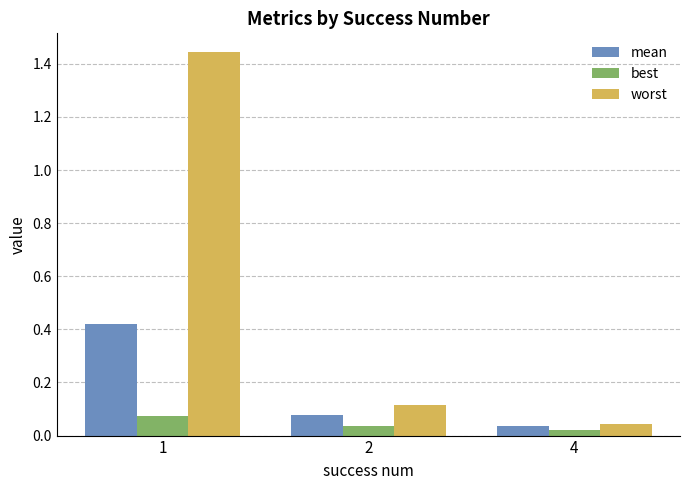

Which series has the widest spread of values?

worst